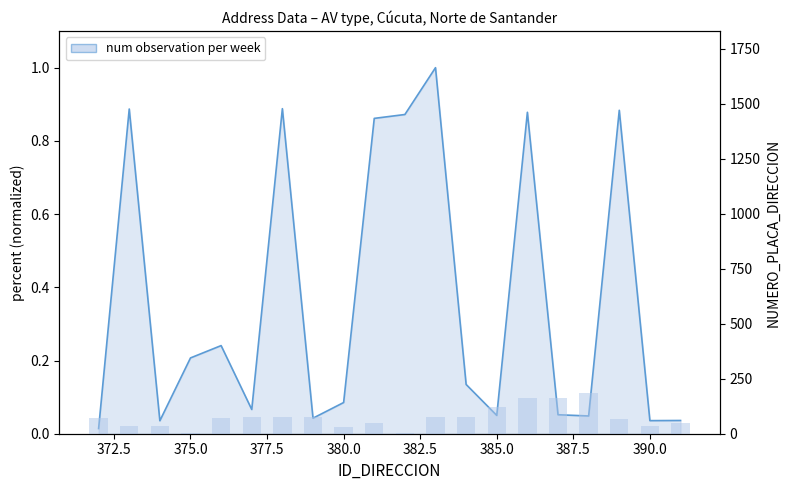

Reading right to left, what are all the values shown in this chart?

49	37	65	183	161	161	121	76	75	4	50	30	76	76	75	72	2	36	36	72